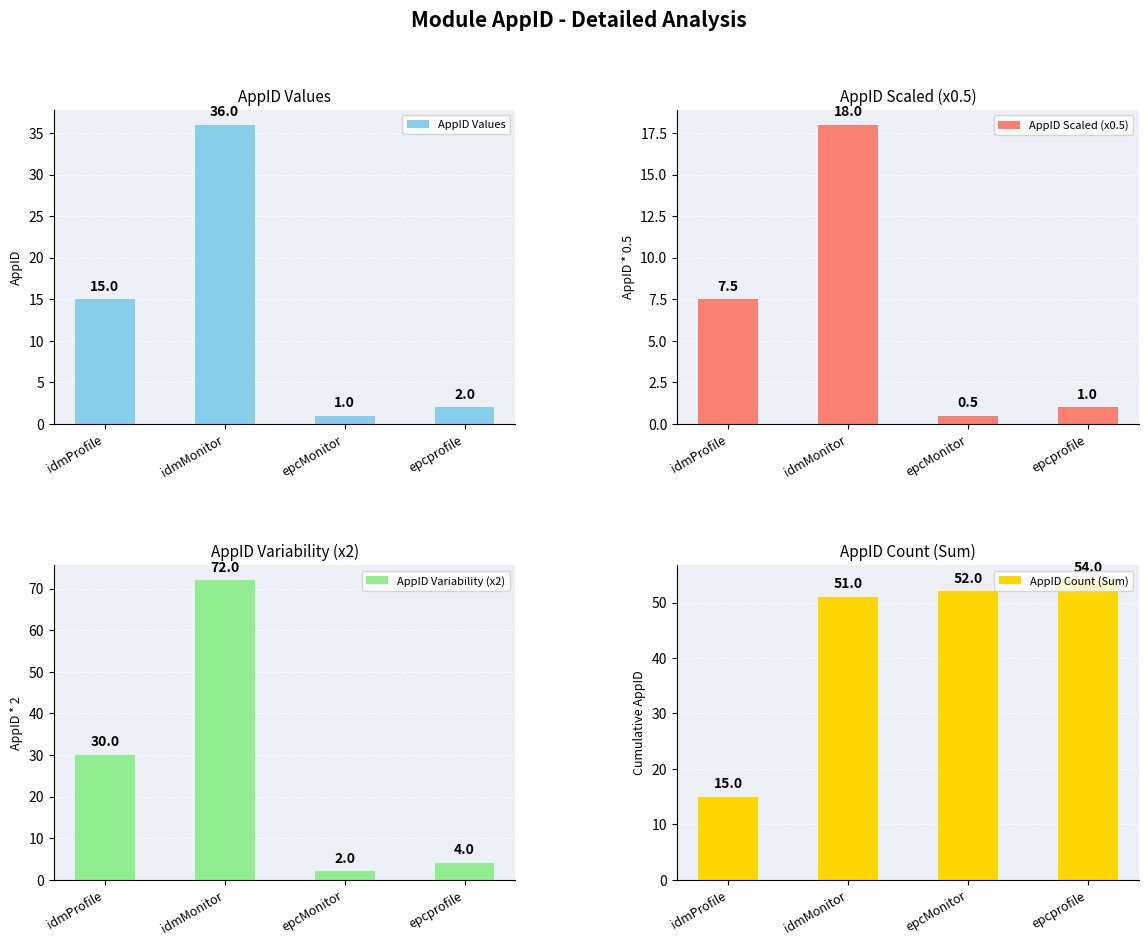

At which label is AppID Variability (x2) closest to 37?

idmProfile